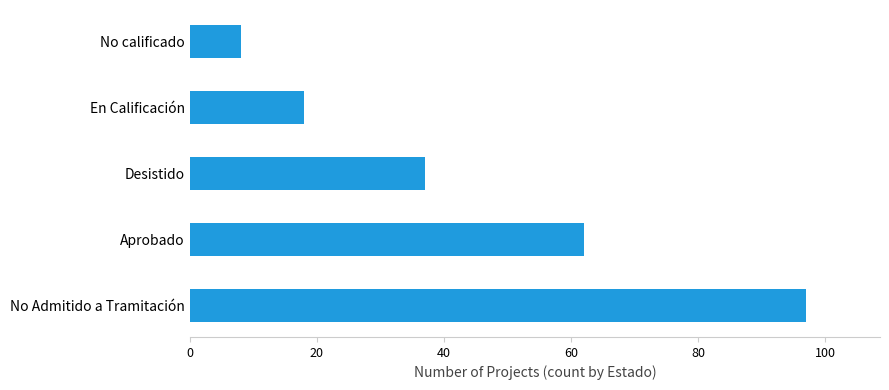

Is it true that the value at No calificado is 4?

False